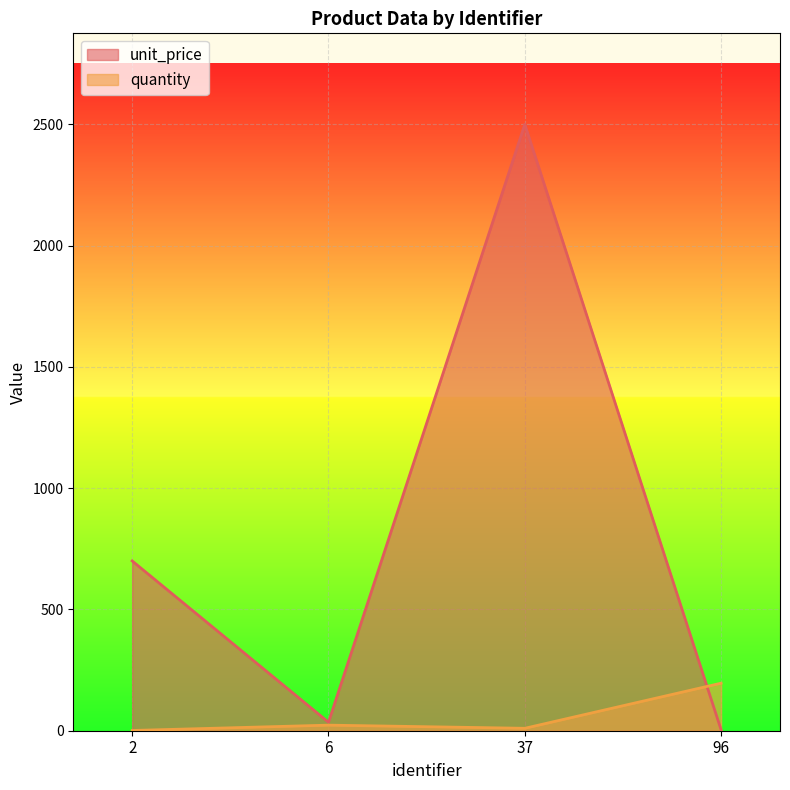

True or false: unit_price has more than 1 points higher than both neighbors.

False